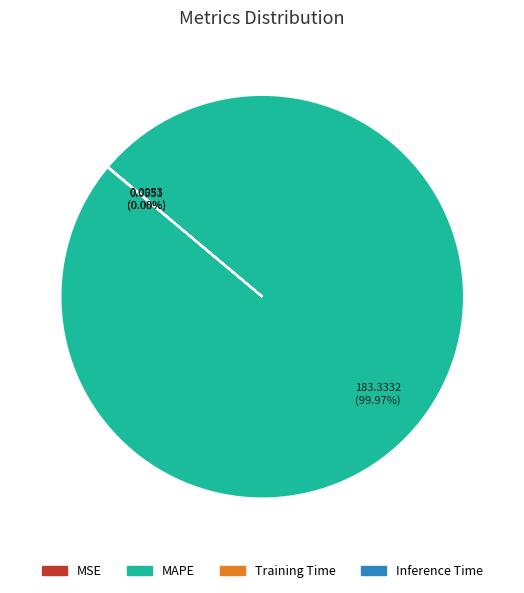

Which category has the biggest portion of the pie?

MAPE